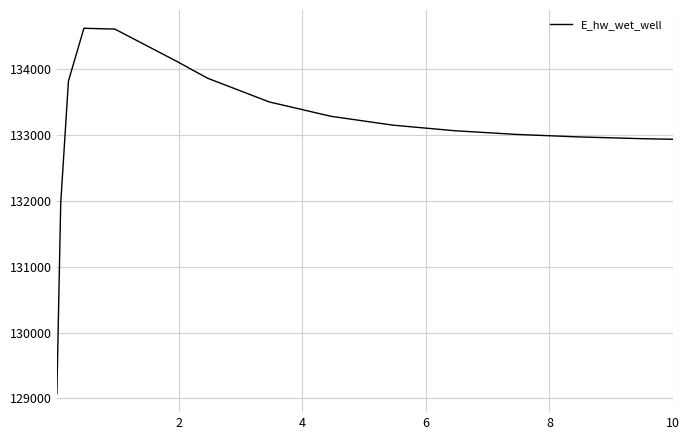

How many lines are shown in the chart?

1